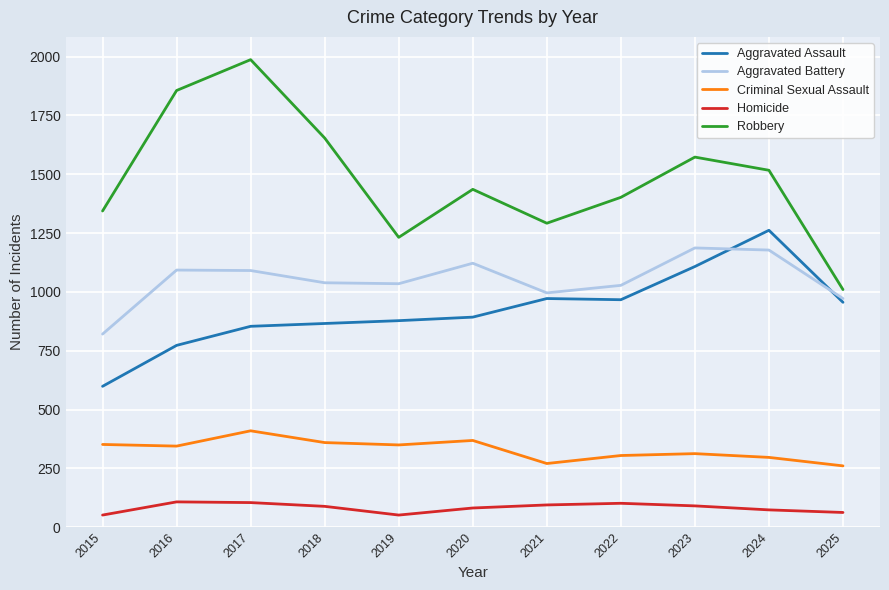

What is the total value across all series at 2015?

3168